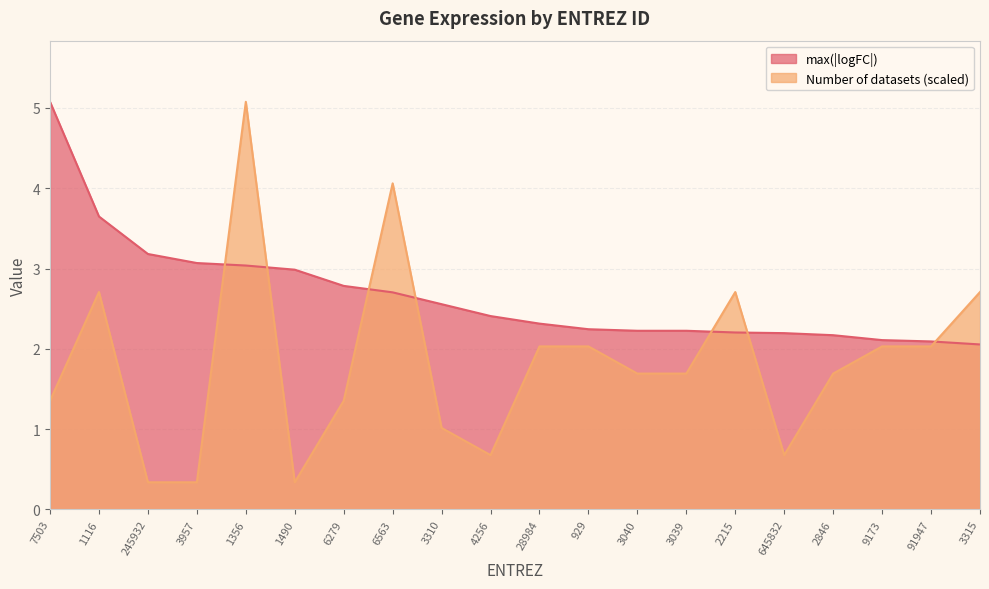

Which category has the highest value in the Number of datasets series?

1356